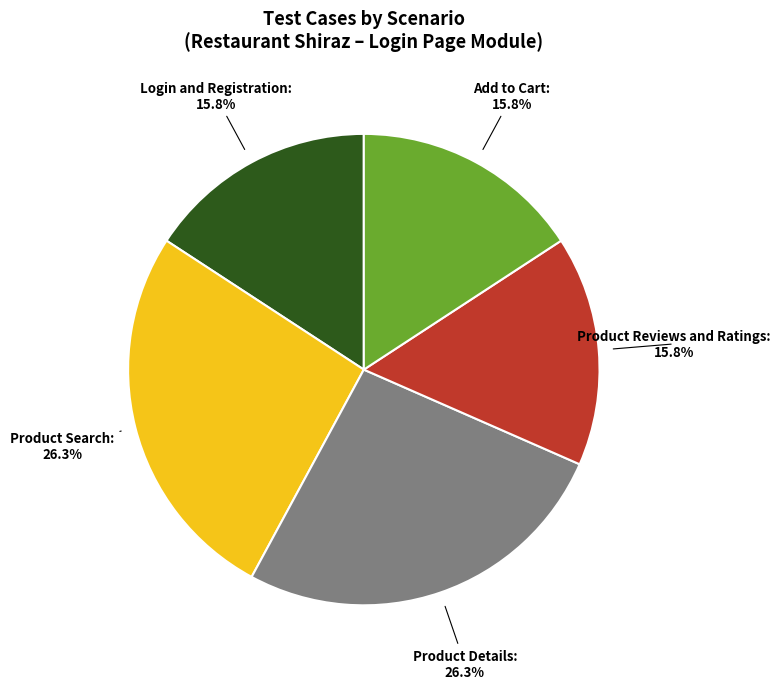

How much of the chart is everything except Login and Registration?

84.2%